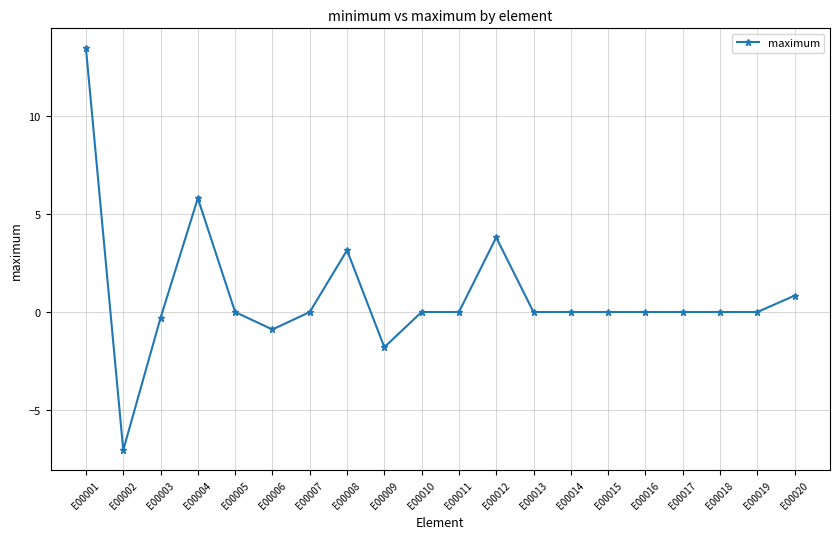

What is the change in value from E00002 to E00011?

+7.0